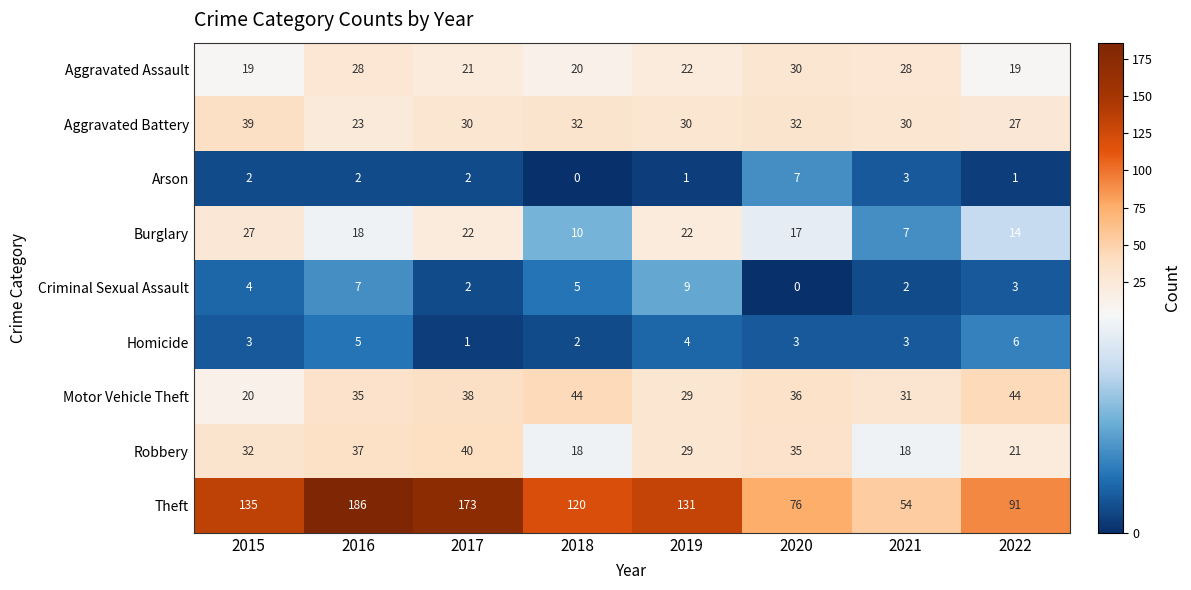

How many data points in Robbery are less than 32?

4